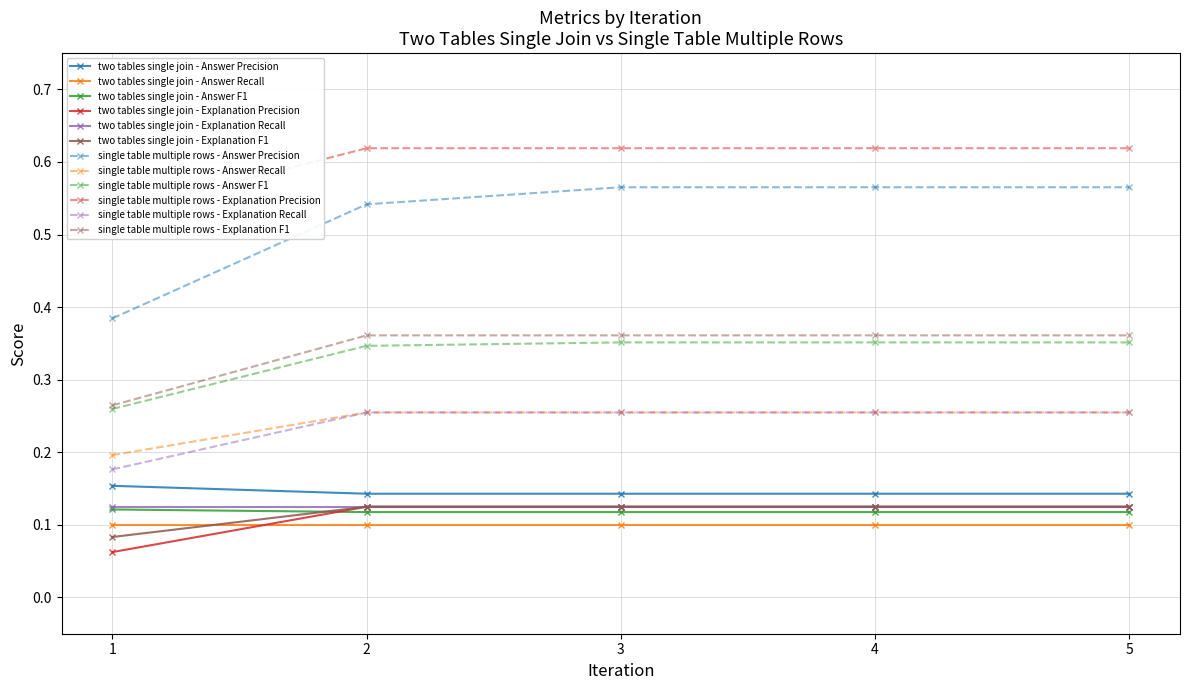

The value of single table multiple rows - Explanation F1 at 1 is 0.1. True or false?

False